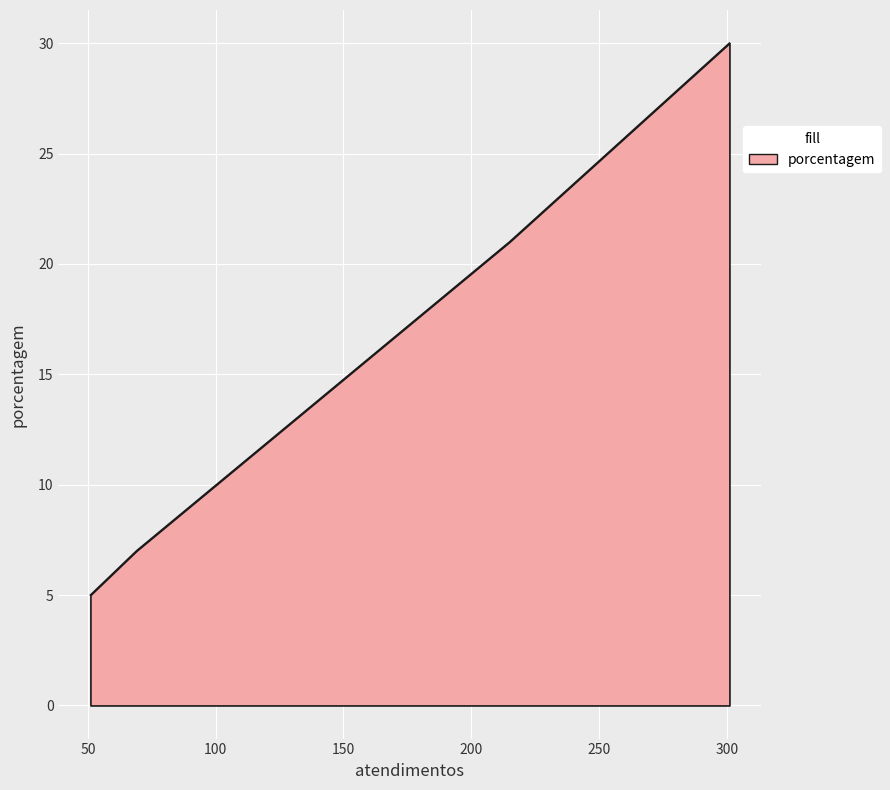

What is the smallest value displayed?

5